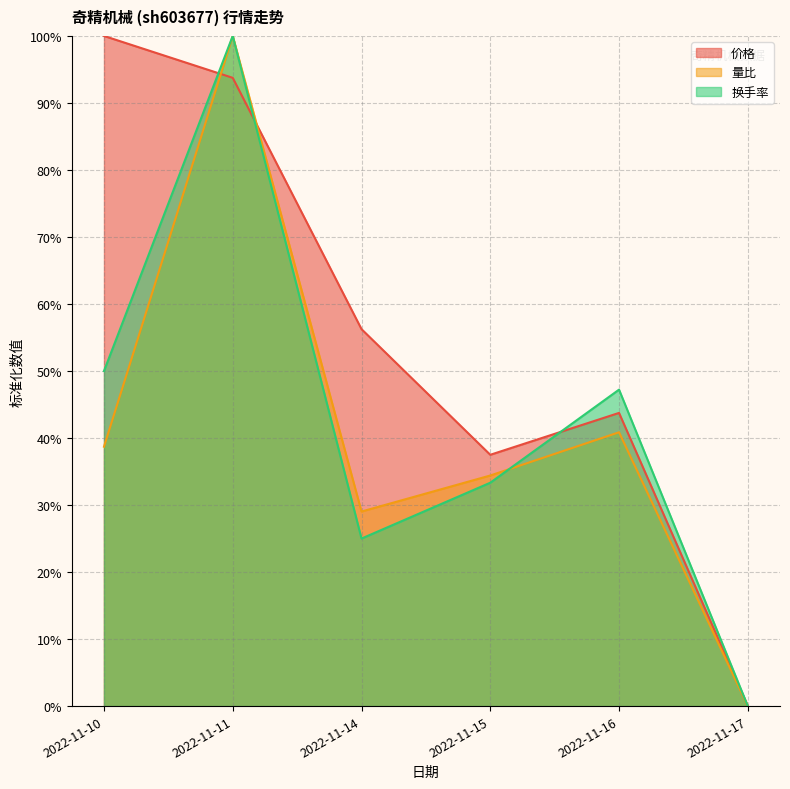

Where do 量比 and 换手率 first cross each other?

2022-11-10 and 2022-11-11